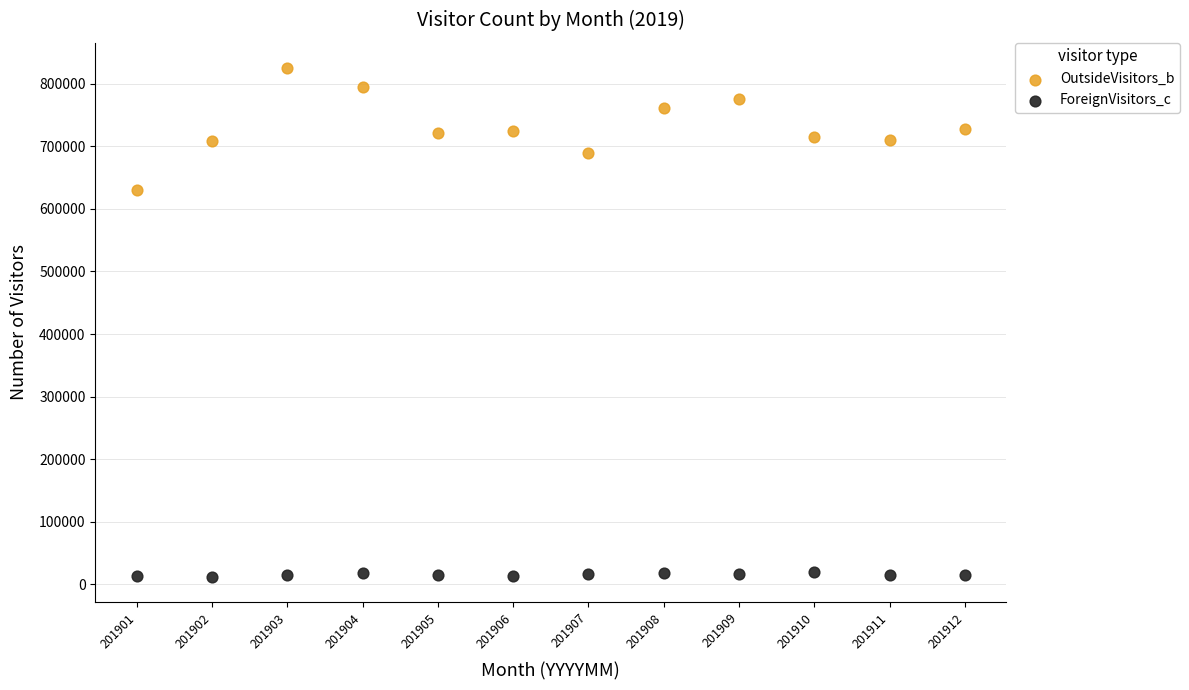

Across all data points, what is the range of Y values (max minus min)?

812753